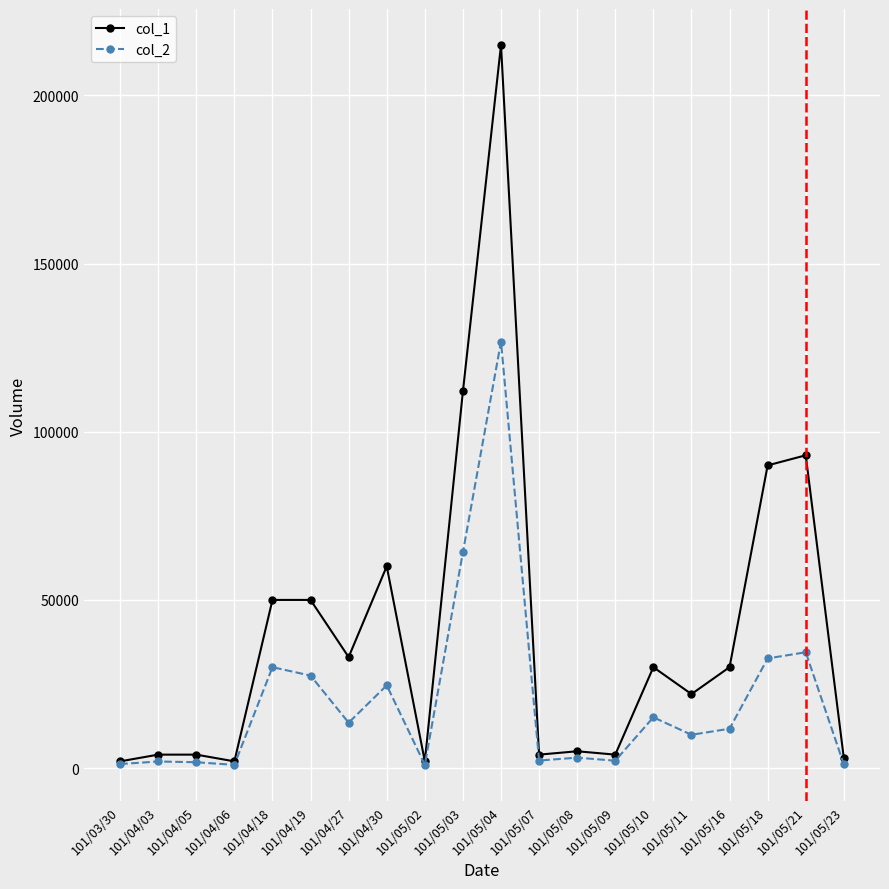

At which category is the sum across all series the highest?

101/05/04